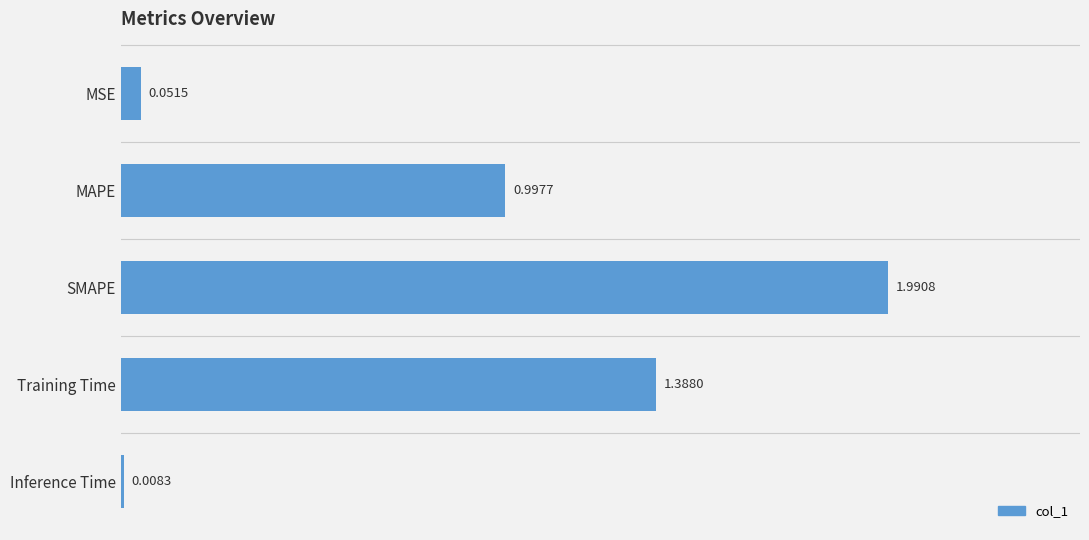

At which label is the value closest to 0?

Inference Time